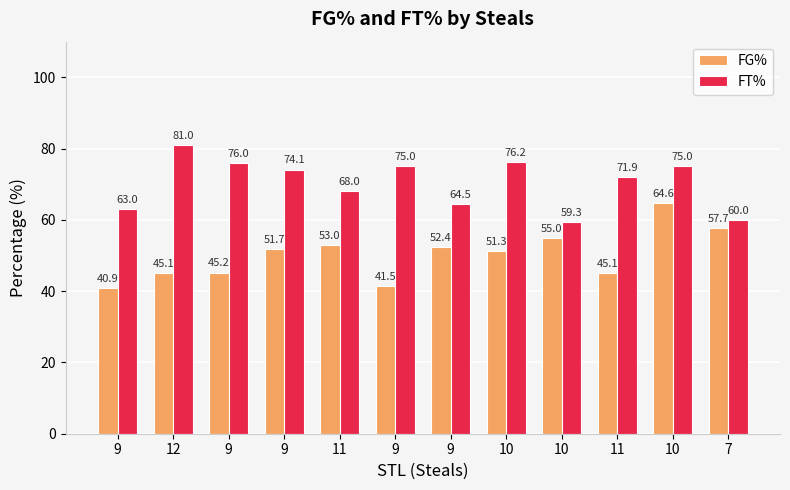

Which has a higher value, 11 or 9?

11